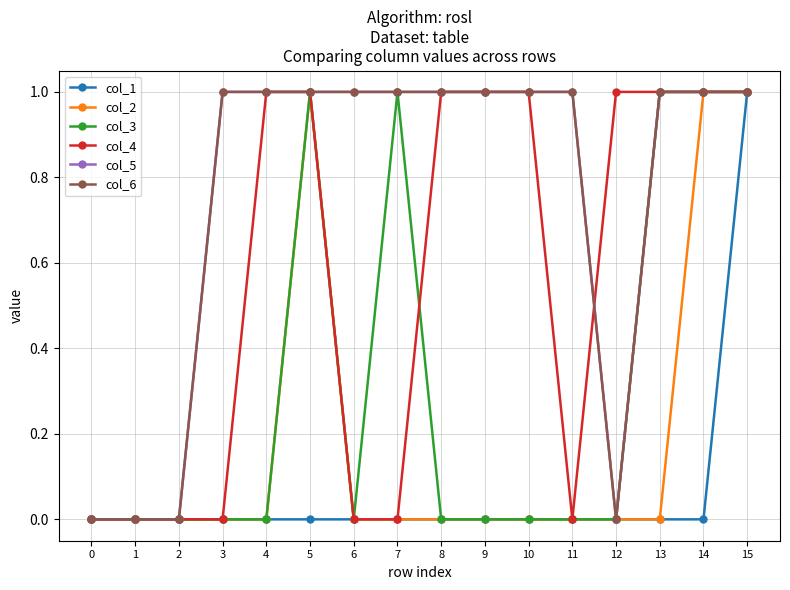

Is this an area chart (filled region under the line)?

No